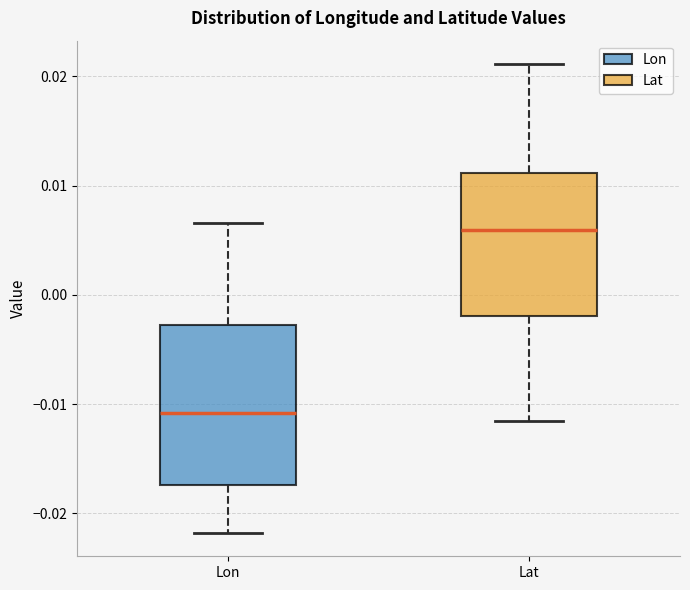

Which box's median line is the highest?

Lat